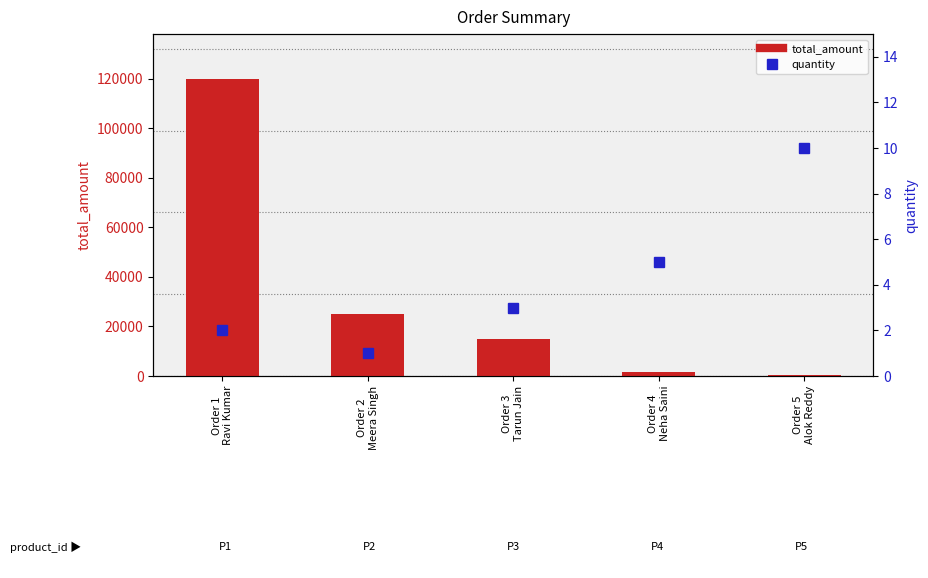

At how many categories does at least one series exceed 108922?

1